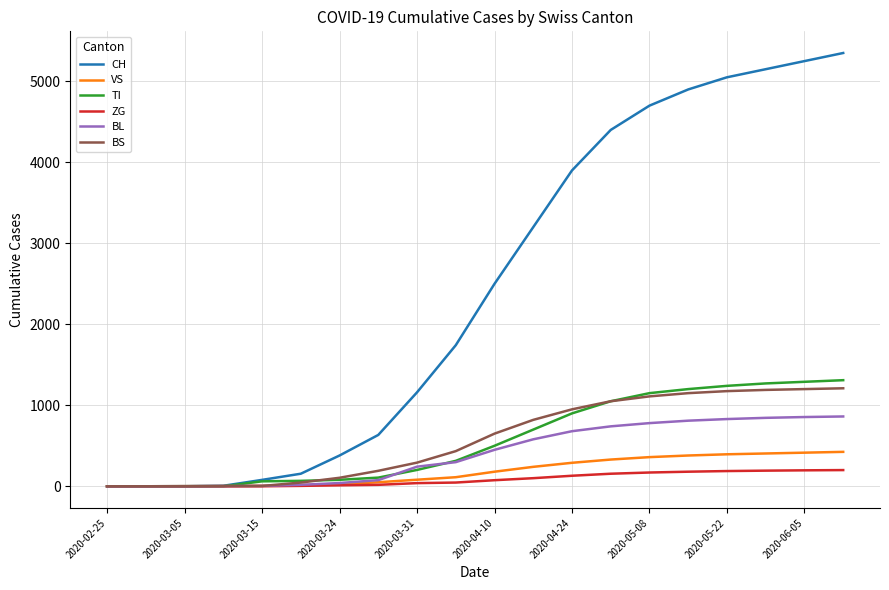

What is the sum of all ZG values?

1708